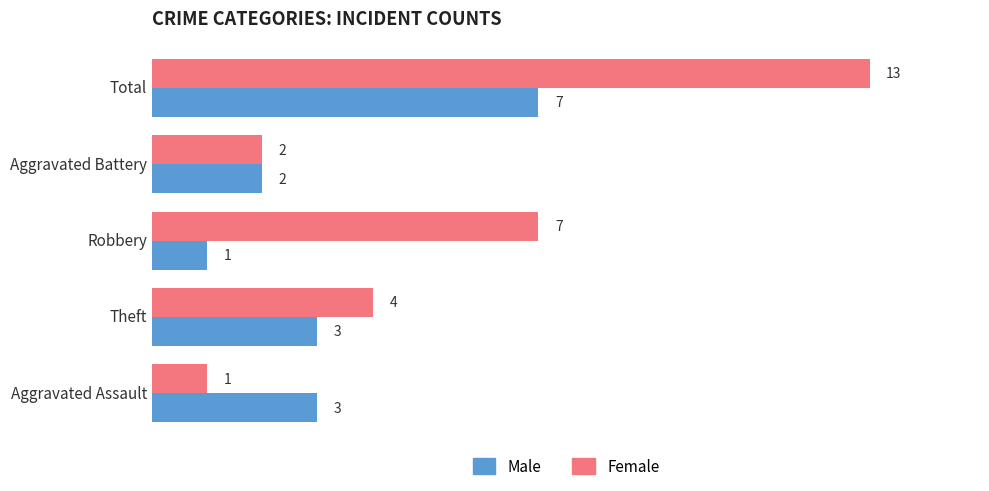

List the series in order of their peak value, lowest first.

Male, Female